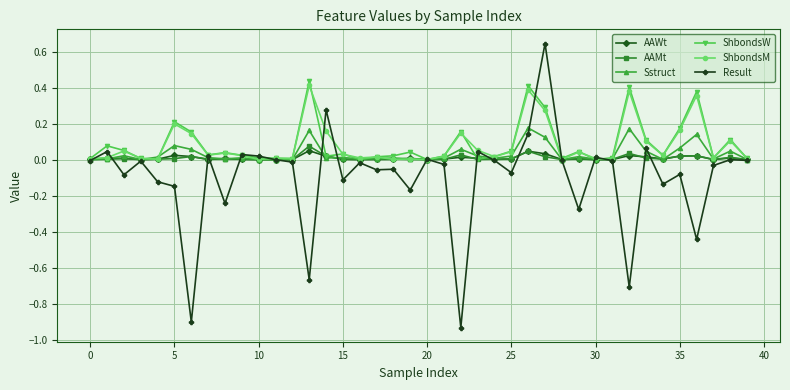

Which series has the largest range (max minus min)?

Result